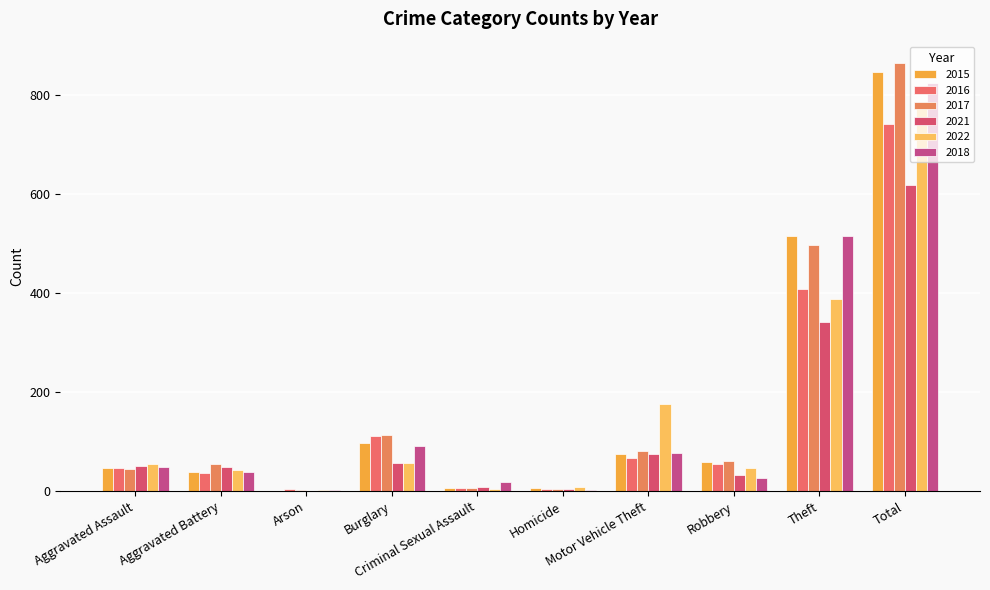

What are all the series names shown in the legend?

2015, 2016, 2017, 2021, 2022, 2018